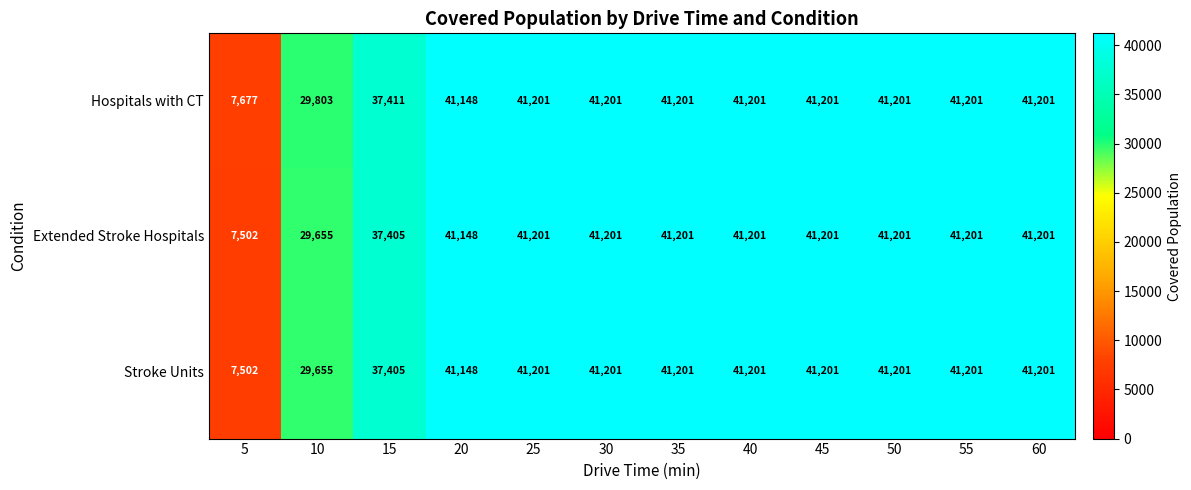

What is the maximum value shown in the chart?

41201